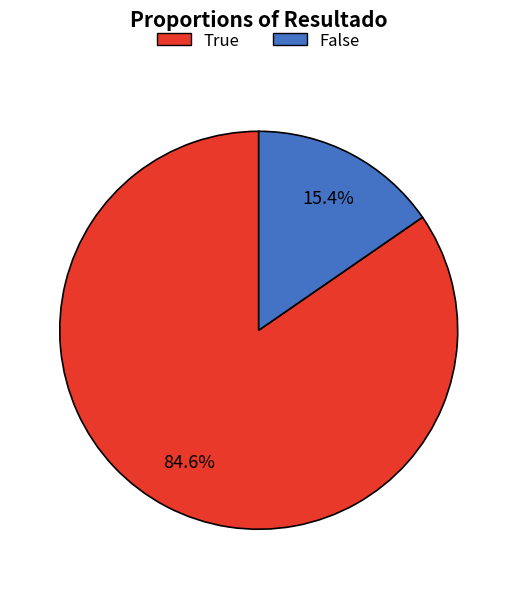

Is there any slice that represents more than half of the pie?

Yes